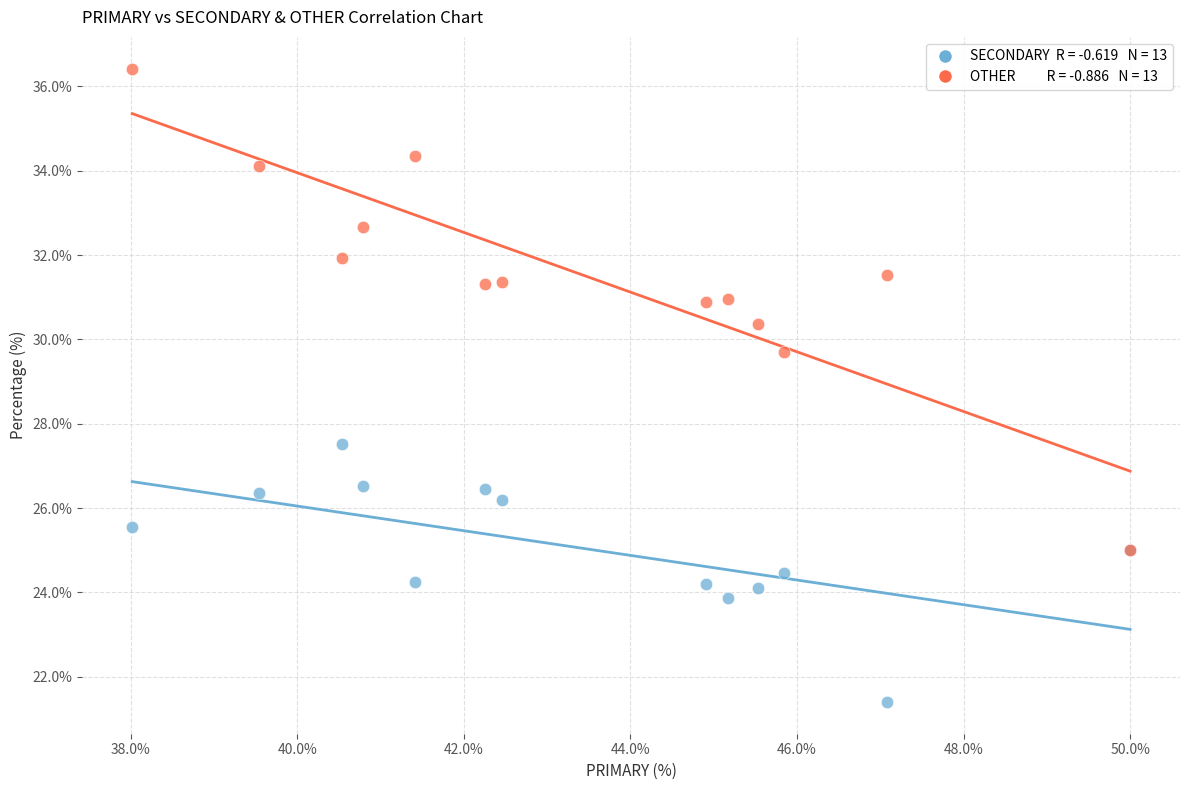

Across all series, what Y value is closest to 28?

27.5